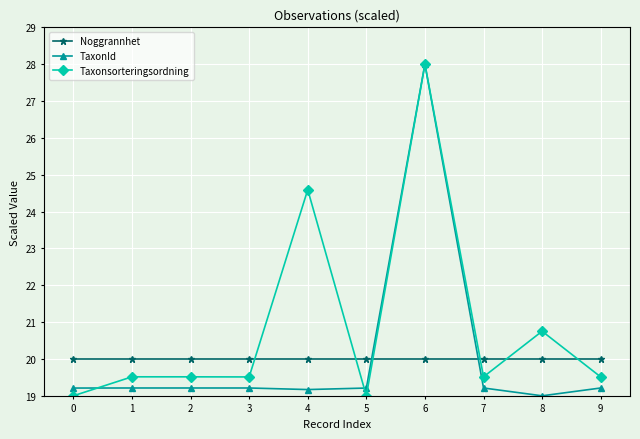

Reading left to right, transcribe all the data shown in this chart.

Noggrannhet: 20.0	20.0	20.0	20.0	20.0	20.0	20.0	20.0	20.0	20.0
TaxonId: 19.2	19.2	19.2	19.2	19.2	19.2	28.0	19.2	19.0	19.2
Taxonsorteringsordning: 19.0	19.5	19.5	19.5	24.6	19.0	28.0	19.5	20.8	19.5